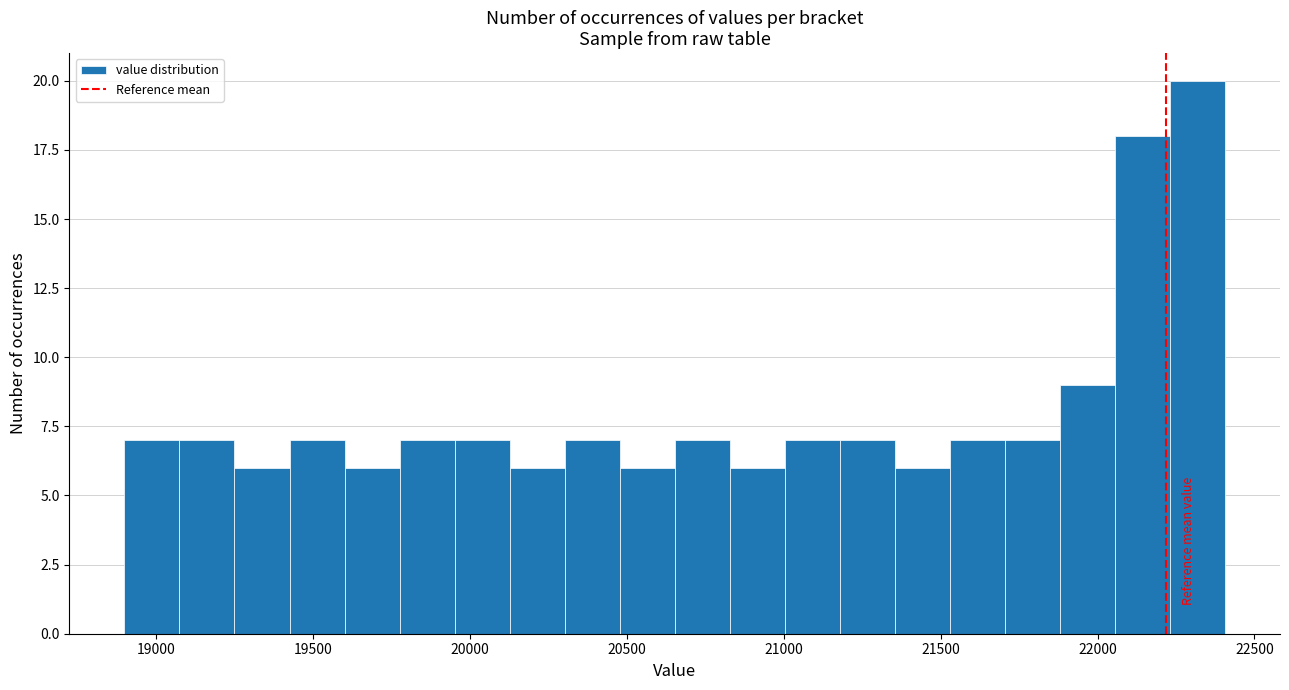

Around what value on the x-axis is the tallest bar? Give the approximate position of its centre, as read against the axis.

22300